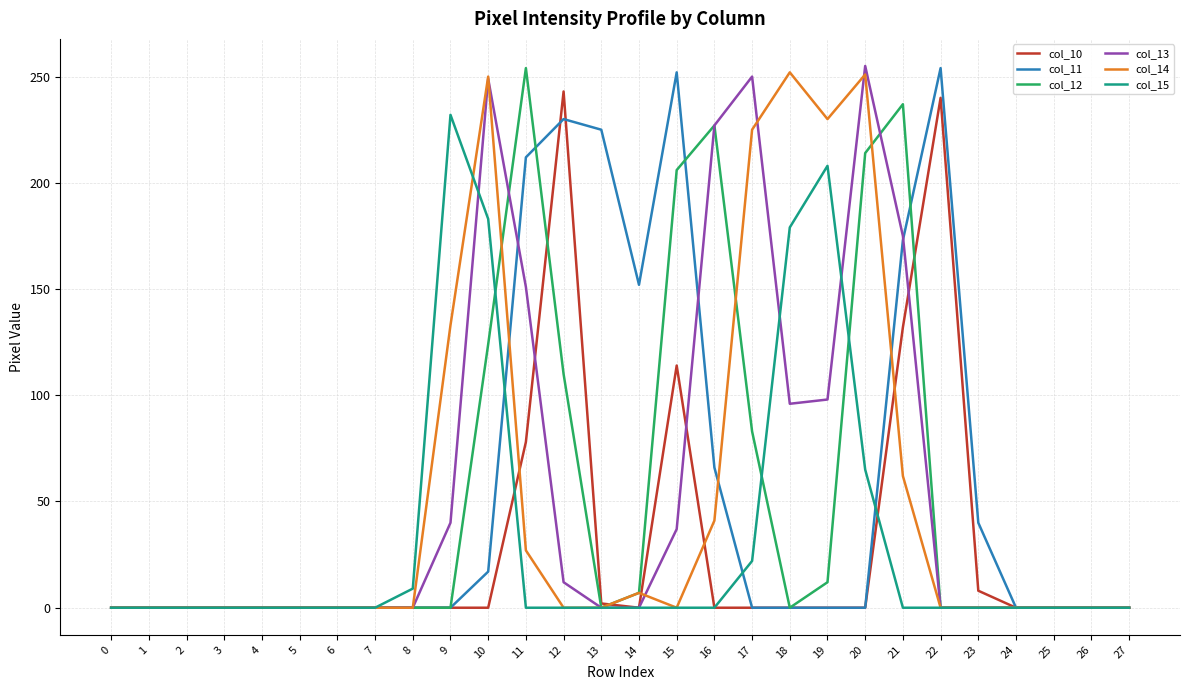

The col_14 series shows 78 at 4. True or false?

False